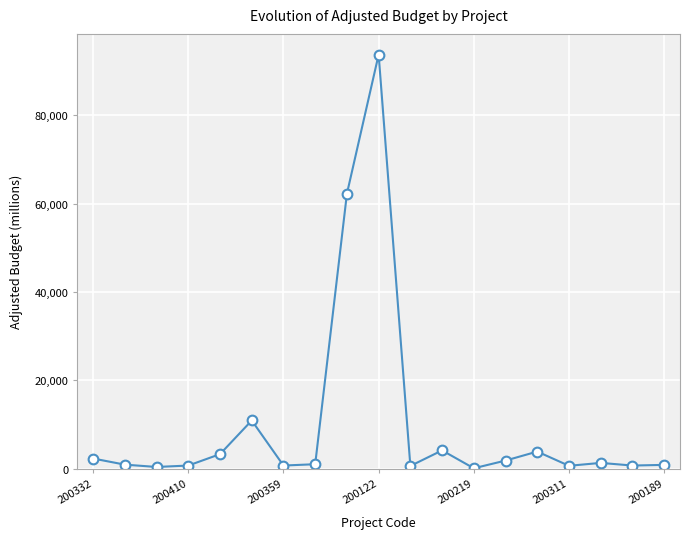

What is the average value?

10006.7